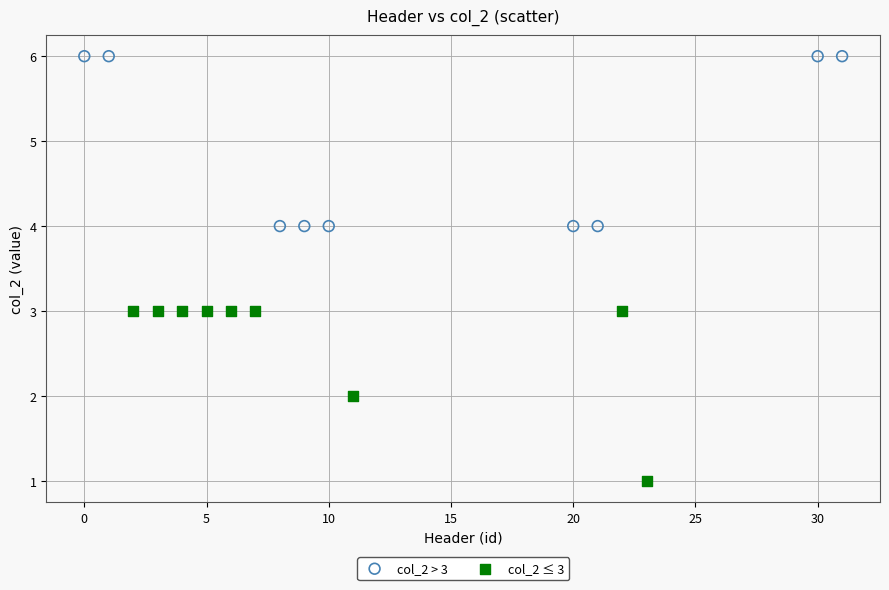

What are all the series names shown in the legend?

col_2 > 3, col_2 ≤ 3